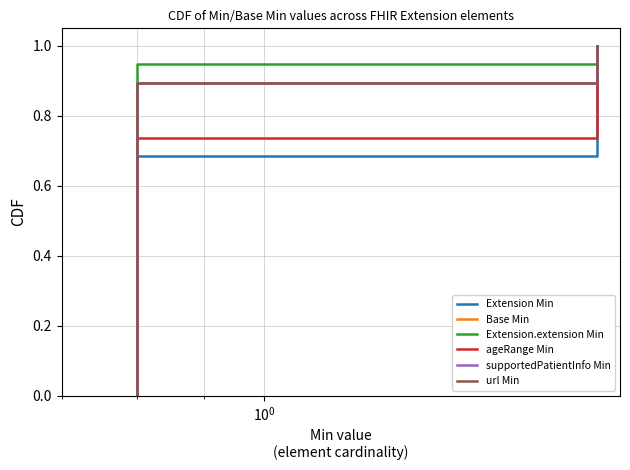

What is the difference between the maximum and minimum values in the supportedPatientInfo Min series?

1.0